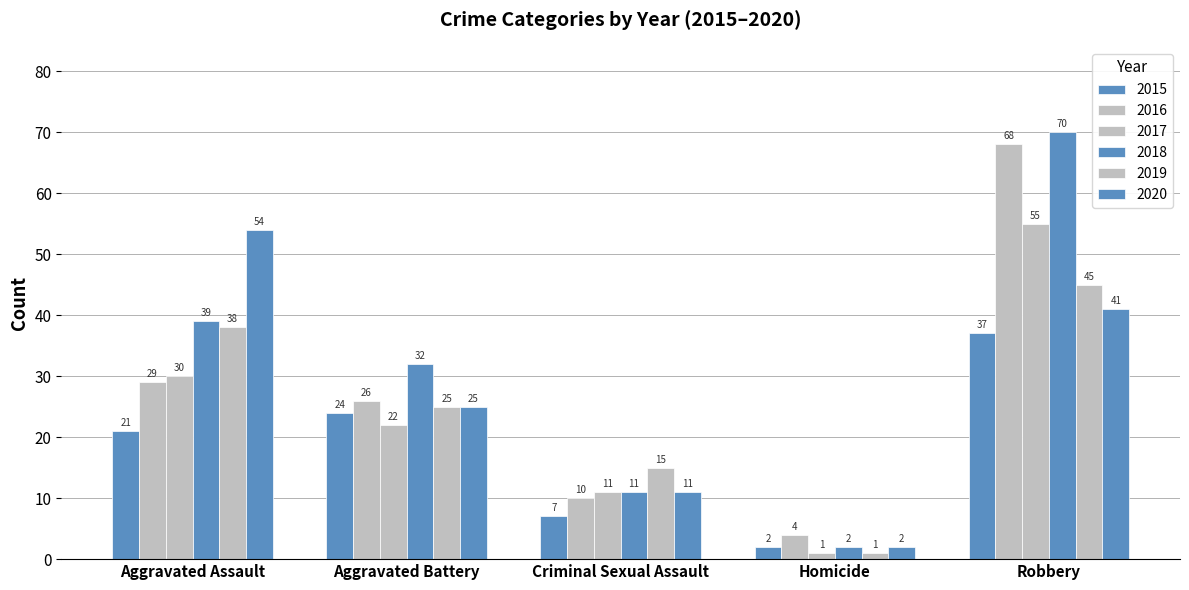

Read the 2016 value at Aggravated Assault, to the nearest 10.

30